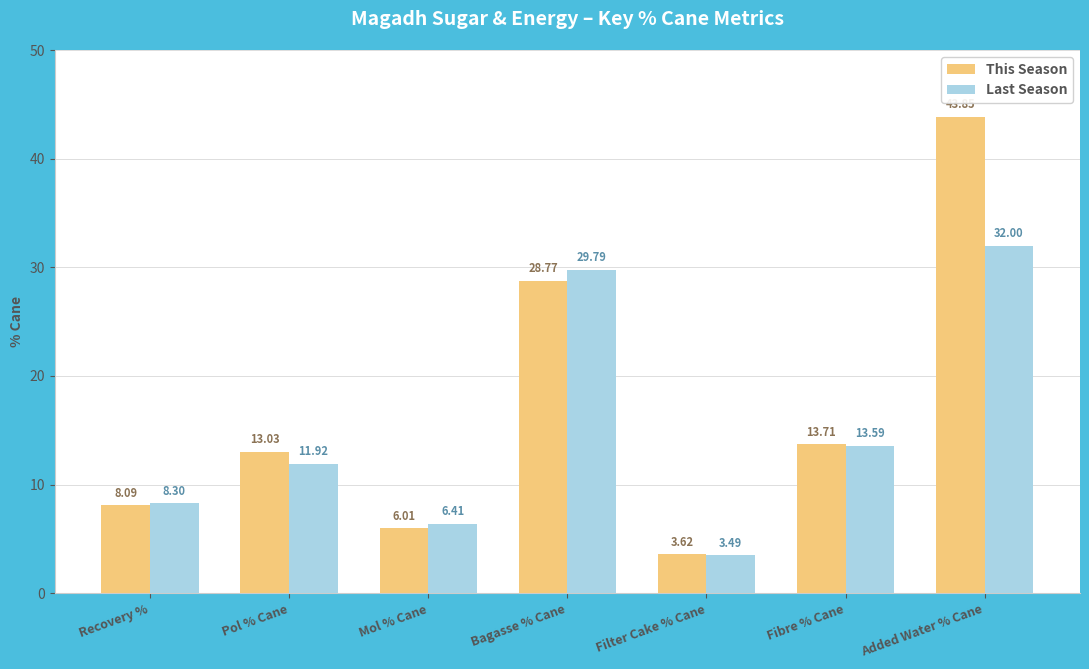

Which series has the largest range (max minus min)?

This Season